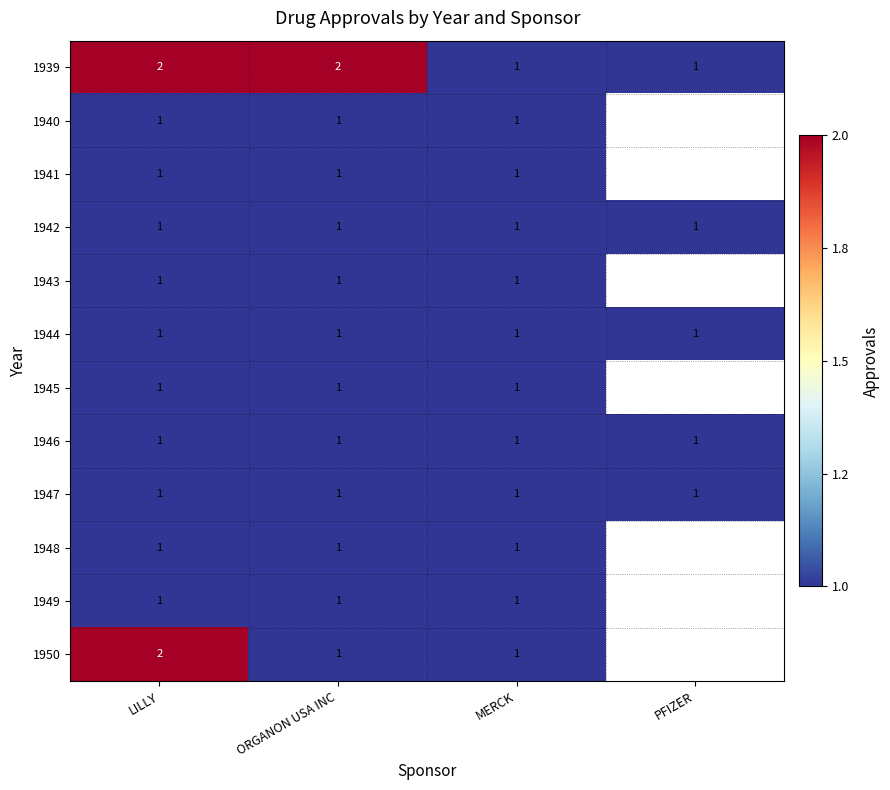

The value of 1945 at ORGANON USA INC is 1.7. True or false?

False